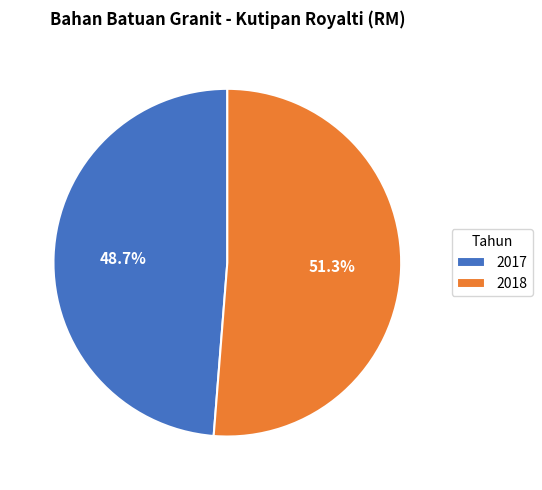

How many segments does this pie chart have?

2